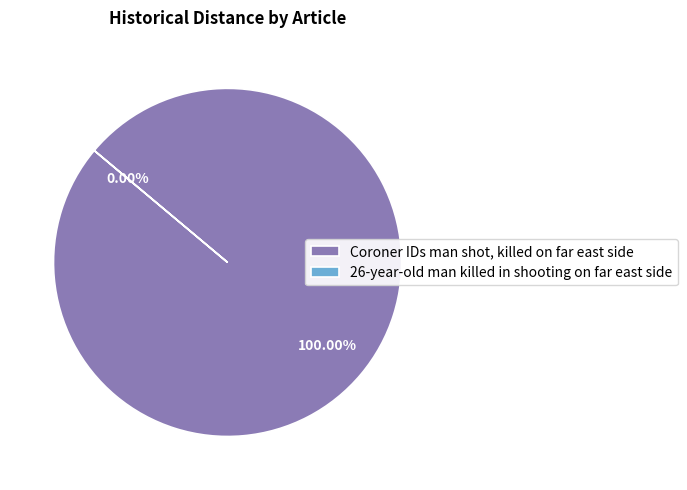

To the nearest percent, what is the combined percentage of 26-year-old man killed in shooting on far east side and Coroner IDs man shot, killed on far east side?

100%